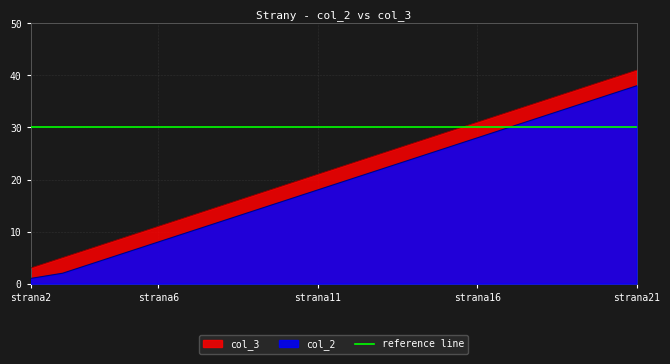

What is the sum of the col_3 values at strana6 and strana4?

18